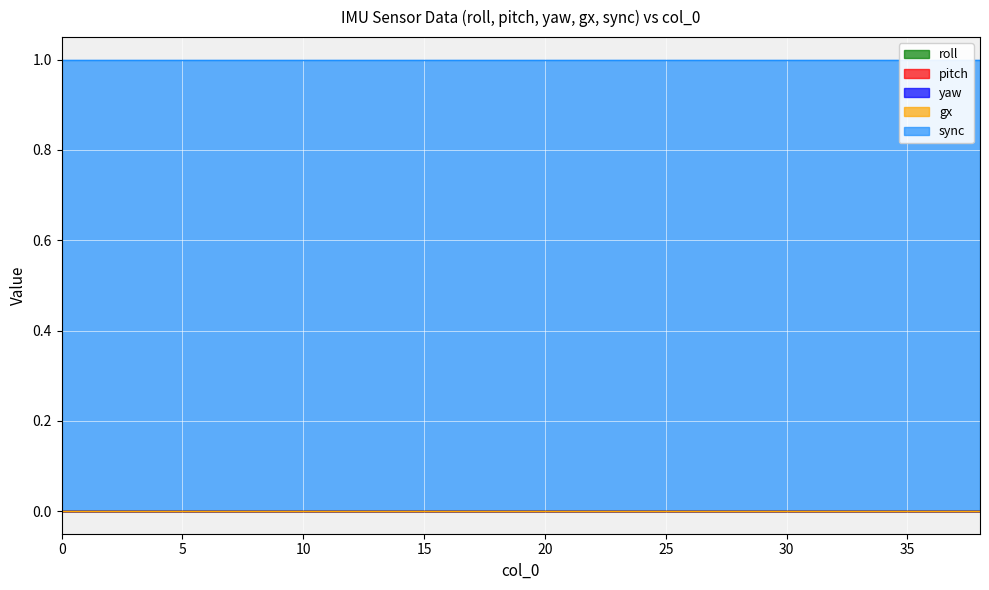

True or false: sync and yaw cross at least once.

False